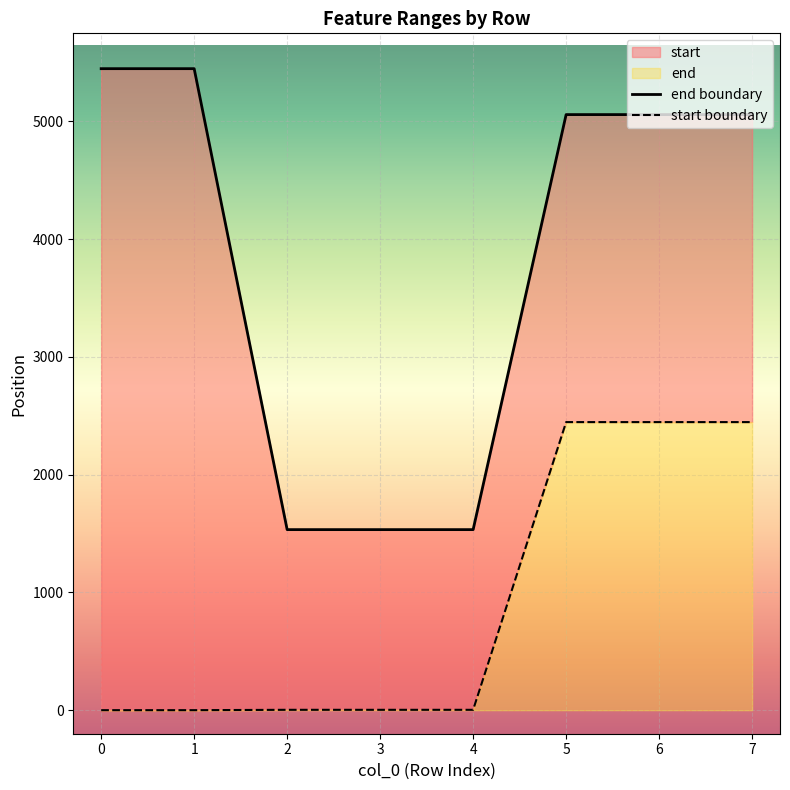

True or false: end has a value of 1533 at 2.

True